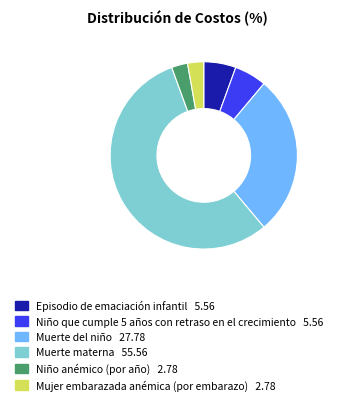

Which slice is the largest?

Muerte materna